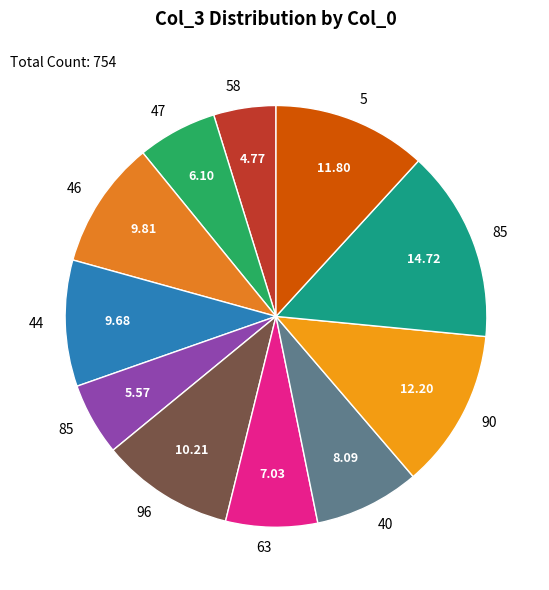

Which category has the biggest portion of the pie?

85